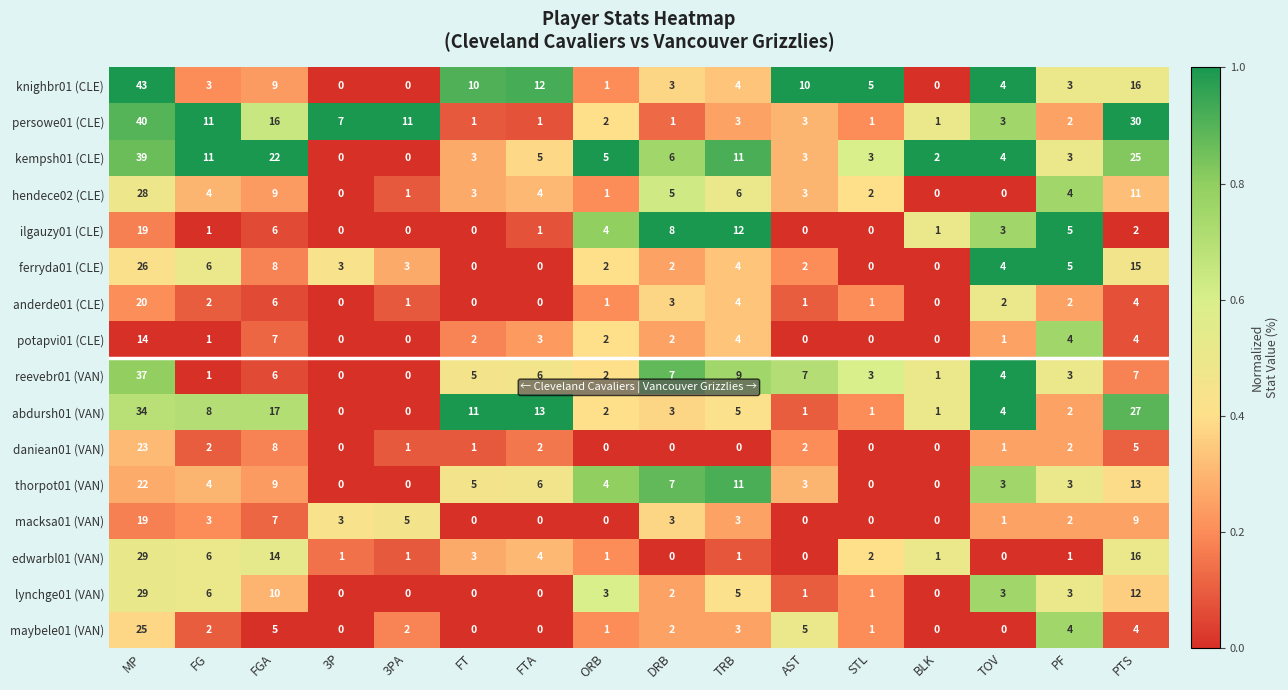

The daniean01 (VAN) series shows 1 at TOV. True or false?

True